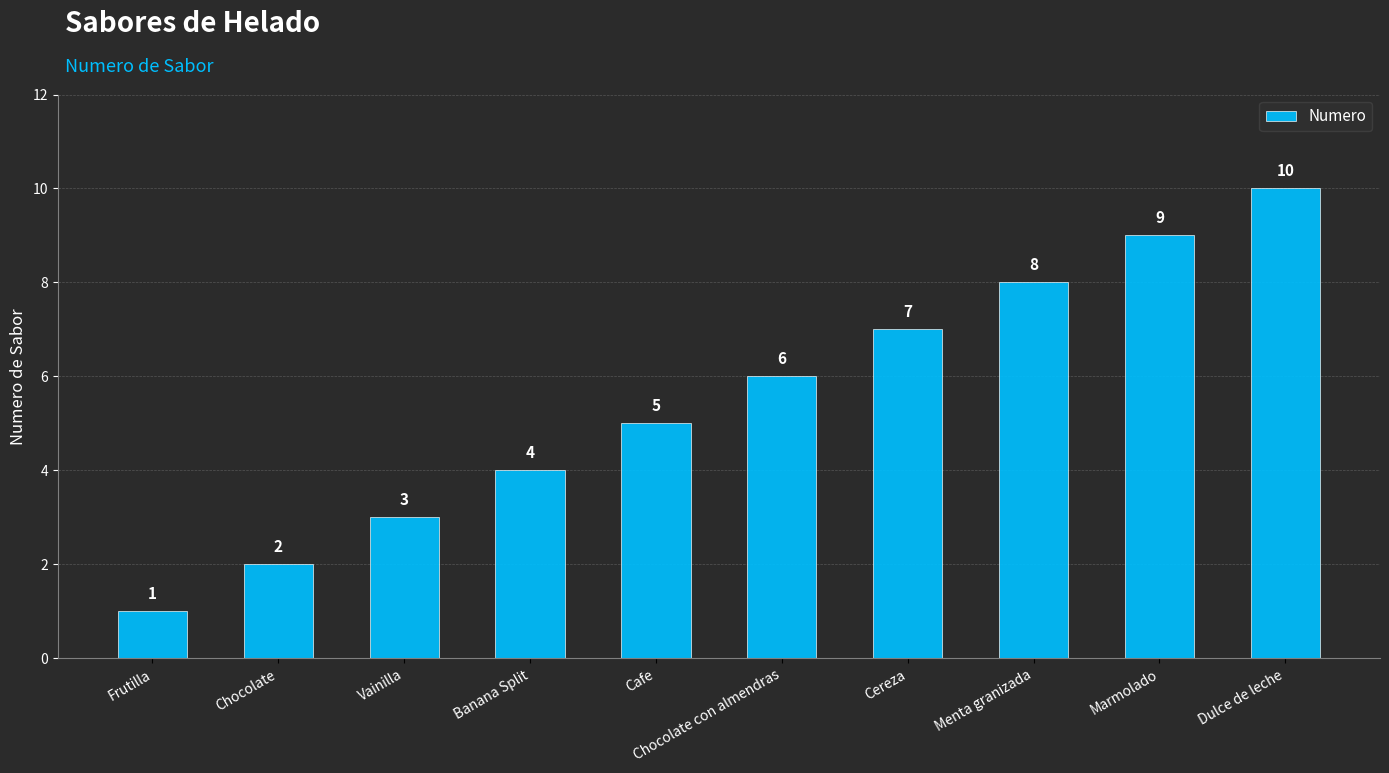

Rank the categories by value from lowest to highest.

Frutilla, Chocolate, Vainilla, Banana Split, Cafe, Chocolate con almendras, Cereza, Menta granizada, Marmolado, Dulce de leche